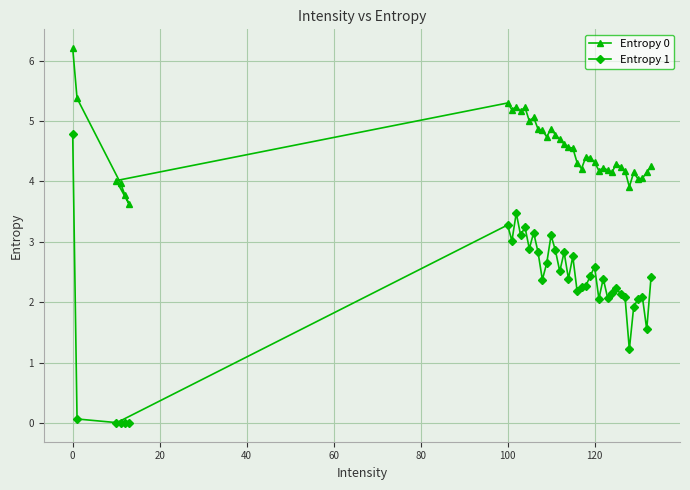

What is the lowest value of the Entropy 0 series?

3.6